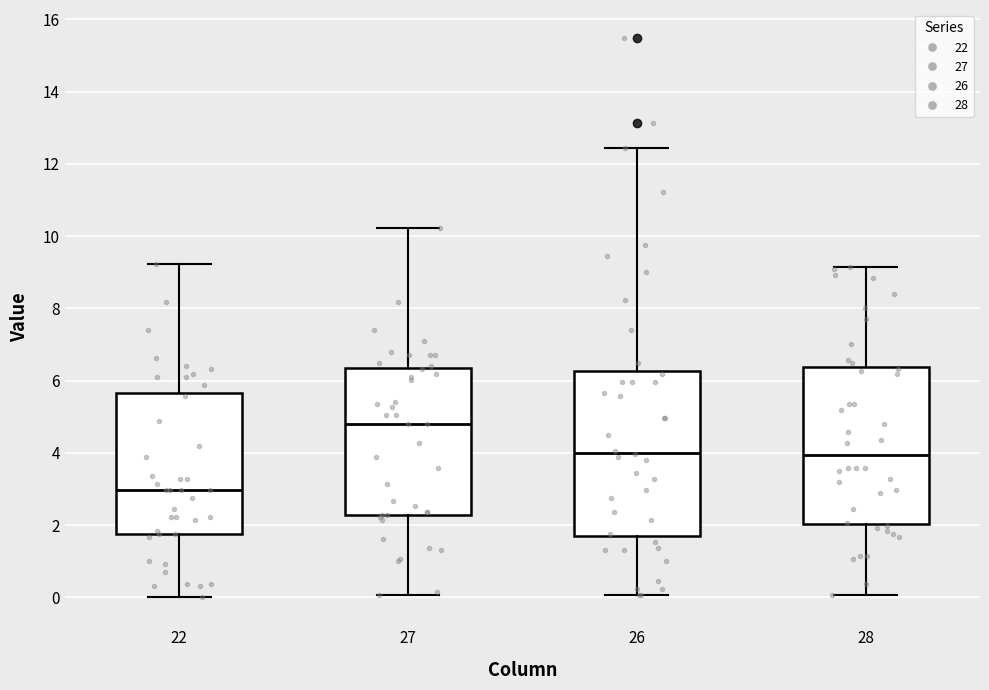

Which box is the tallest, from its lower edge to its upper edge?

26